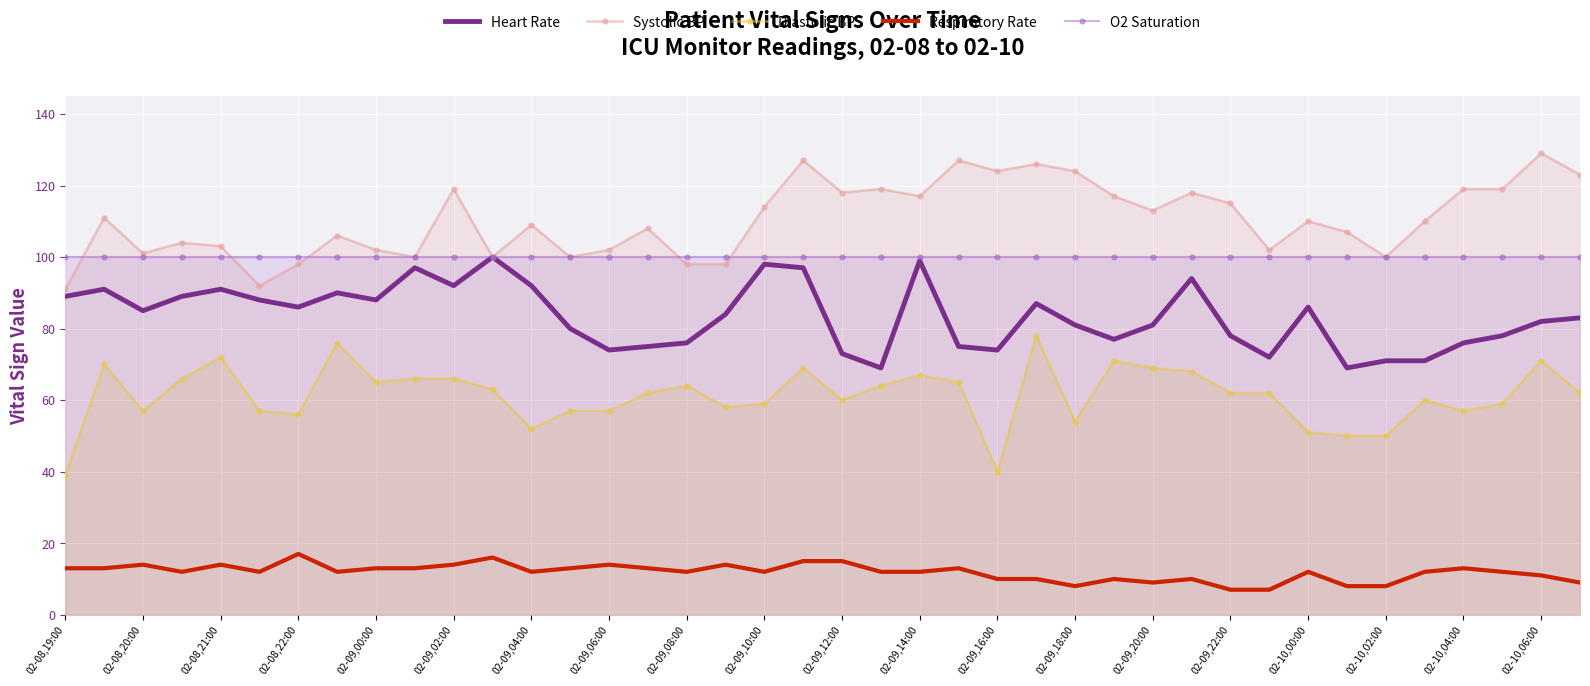

True or false: Heart Rate and Systolic BP intersect in this chart.

False